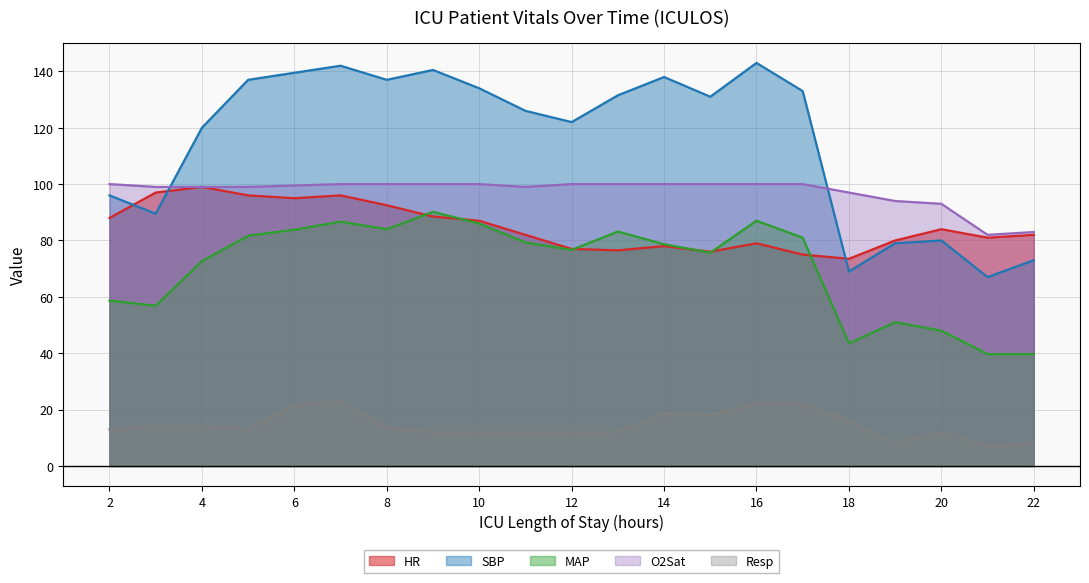

Does the chart have visible grid lines?

Yes